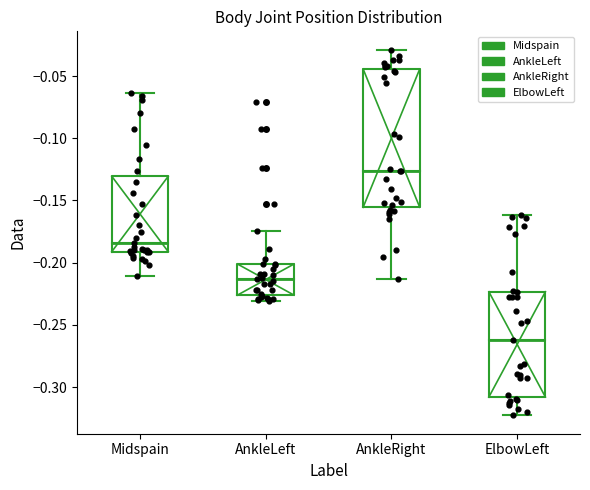

Which box is the tallest, from its lower edge to its upper edge?

AnkleRight